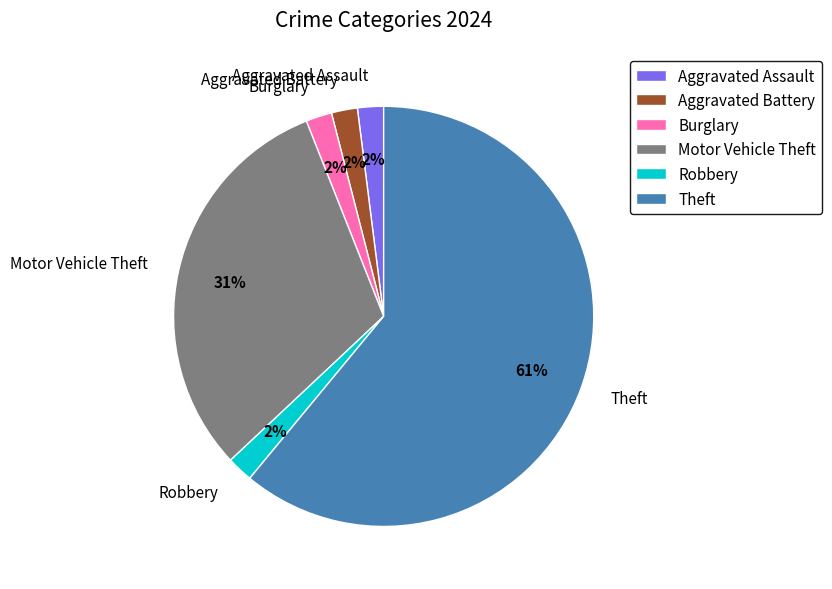

To the nearest percent, what is the average slice percentage?

17%